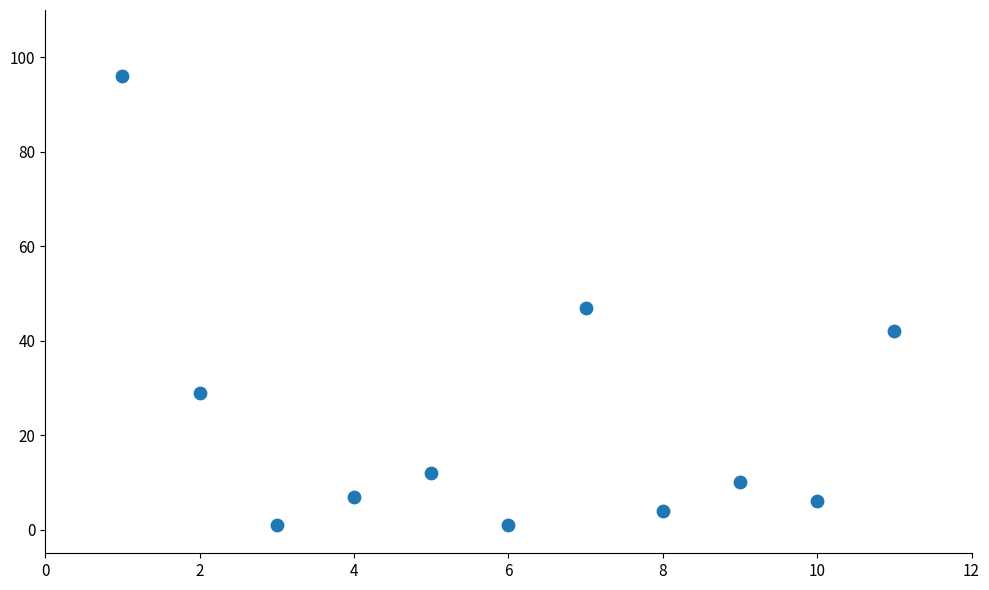

What is the range of Y values (max minus min)?

95